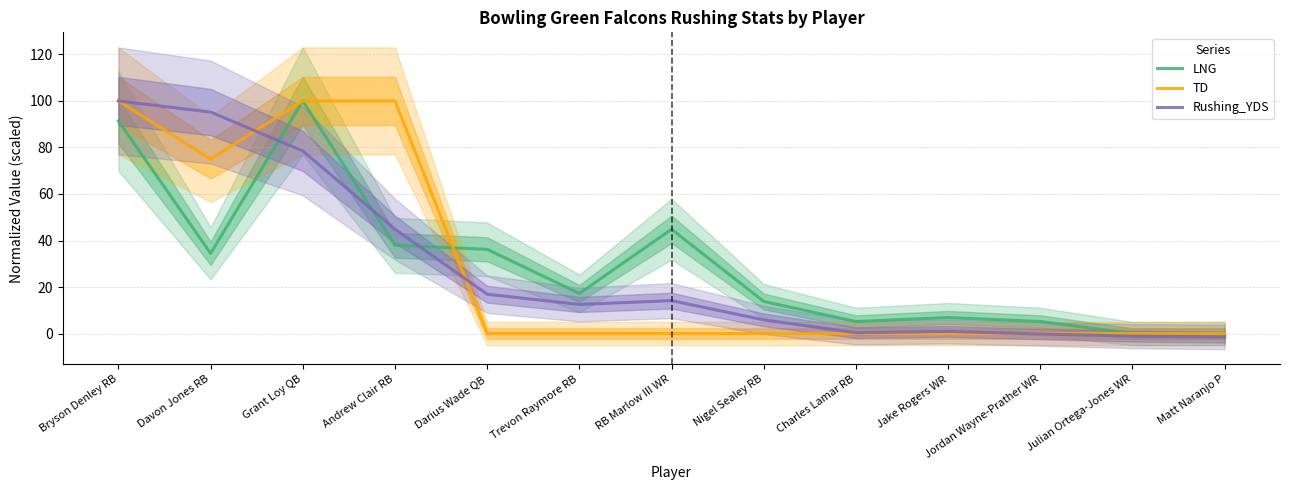

Which series has the widest spread of values?

Rushing_YDS